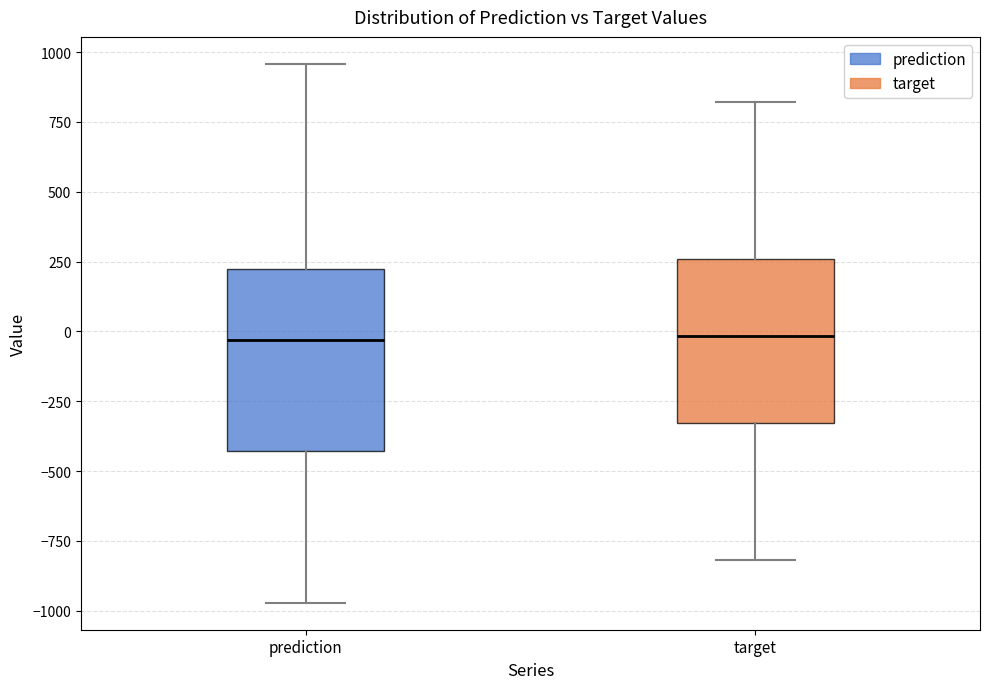

Reading left to right, transcribe this box plot: for each box, give where its median line is, the range the box spans, and where its two whiskers end, as read against the y-axis. The values are not printed on the chart, so give them approximately, as read against the axis.

prediction: median -50, box -450 to 200, whiskers -950 to 950
target: median 0, box -350 to 250, whiskers -800 to 800